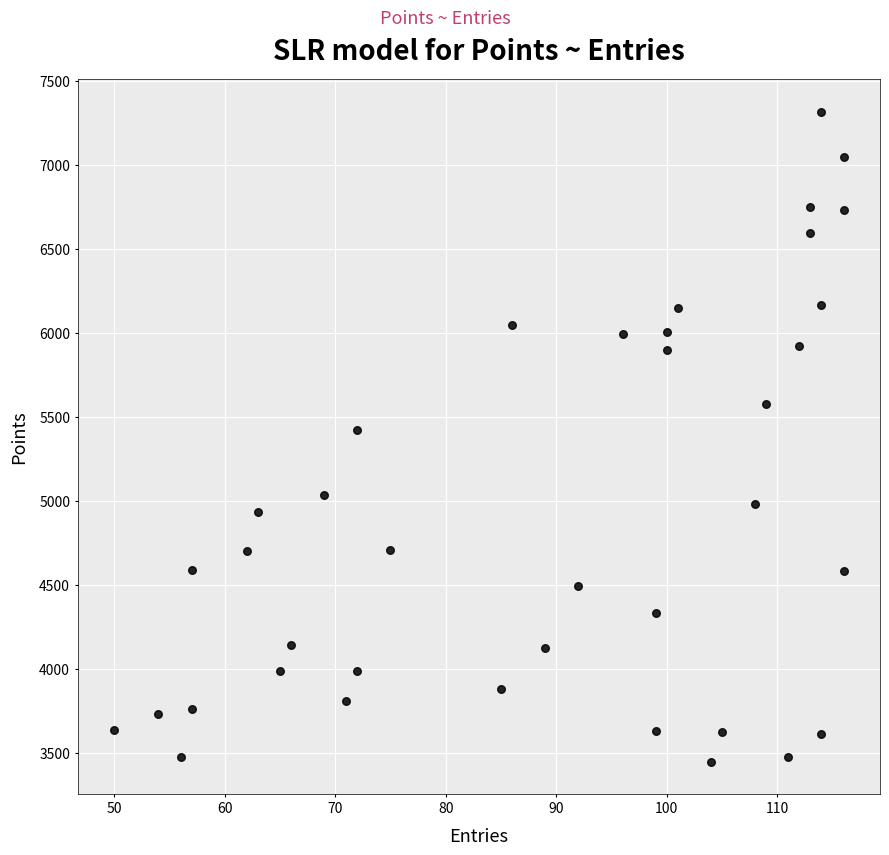

What Y value in the scatter plot is closest to 5382?

5426